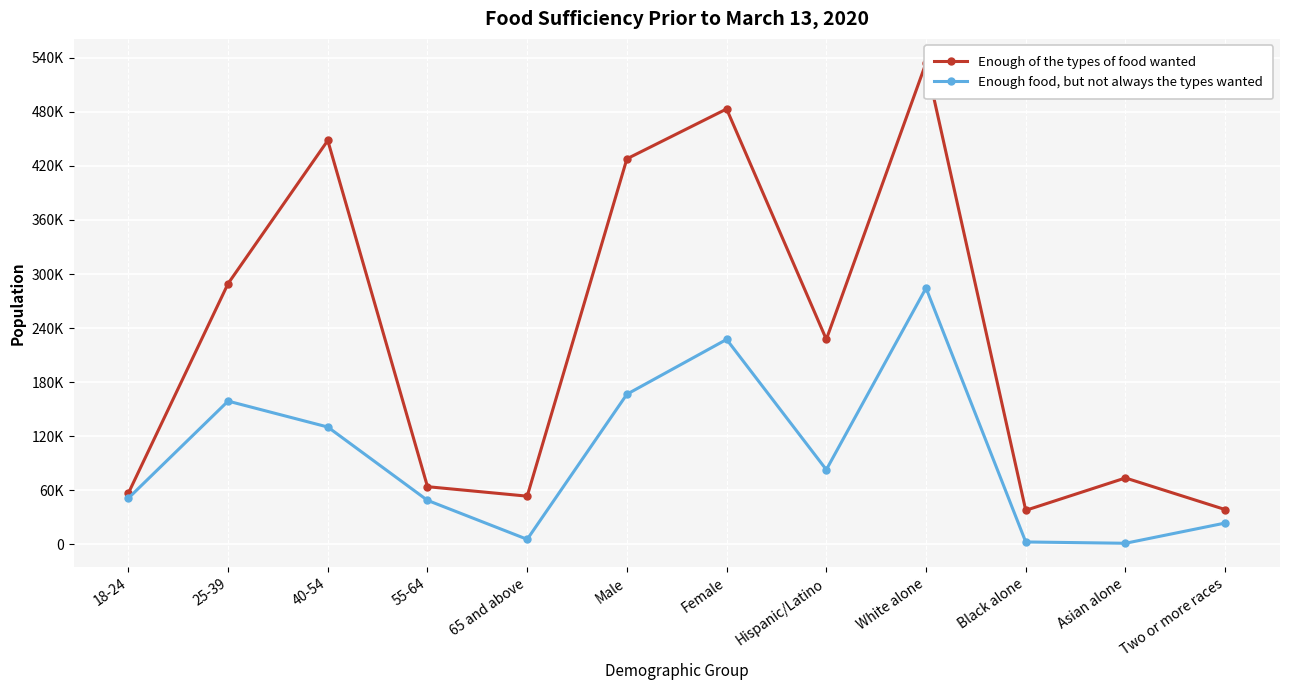

Reading right to left, extract all data points from this chart.

Enough of the types of food wanted: 38398	73496	37536	534472	227393	483335	427960	53276	63804	448314	289335	56566
Enough food, but not always the types wanted: 23418	960	2408	284413	82661	227370	166490	5331	48611	130063	158854	51001